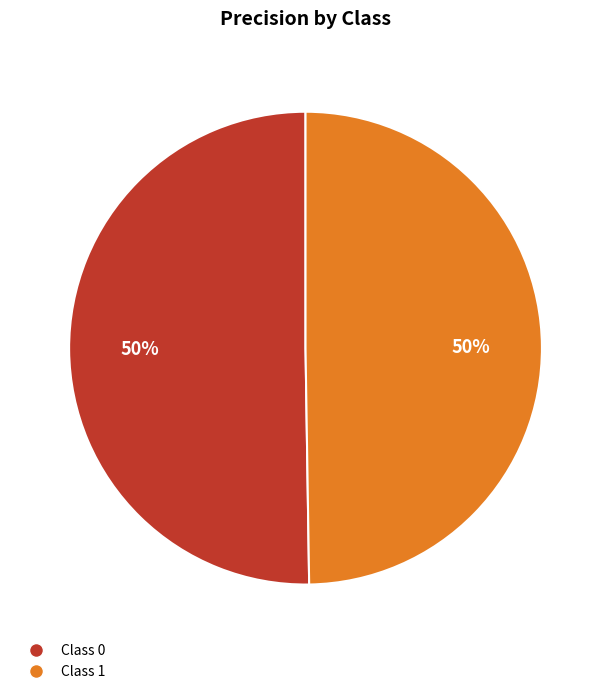

To the nearest percent, what is the average slice percentage?

50%